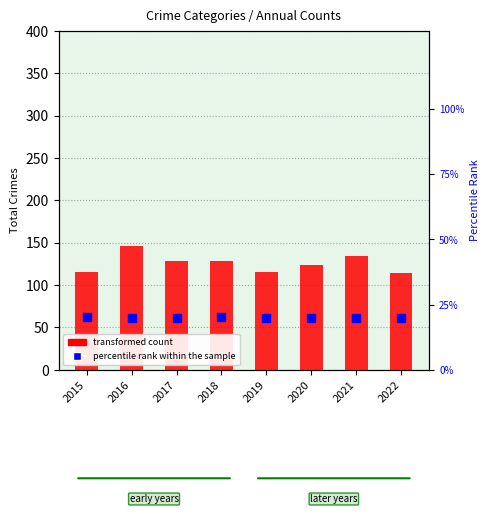

Is the value of percentile rank within the sample at 2022 greater than the value of transformed count at 2021?

No